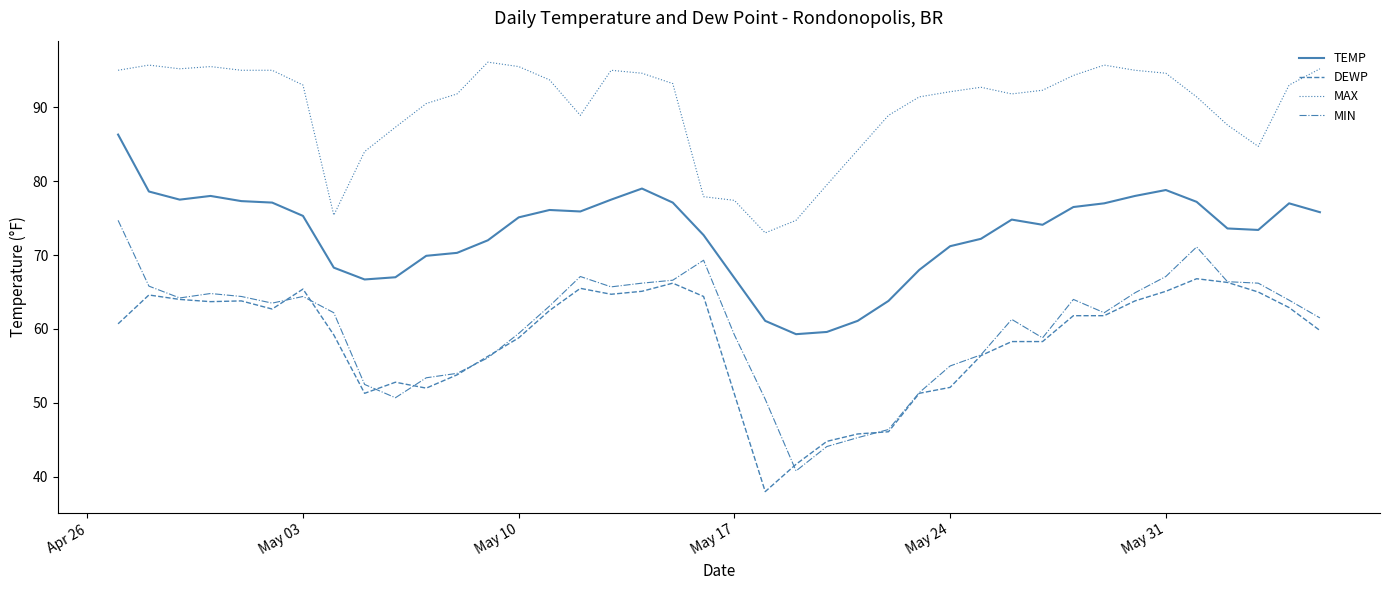

What is the minimum value shown in the chart?

38.0